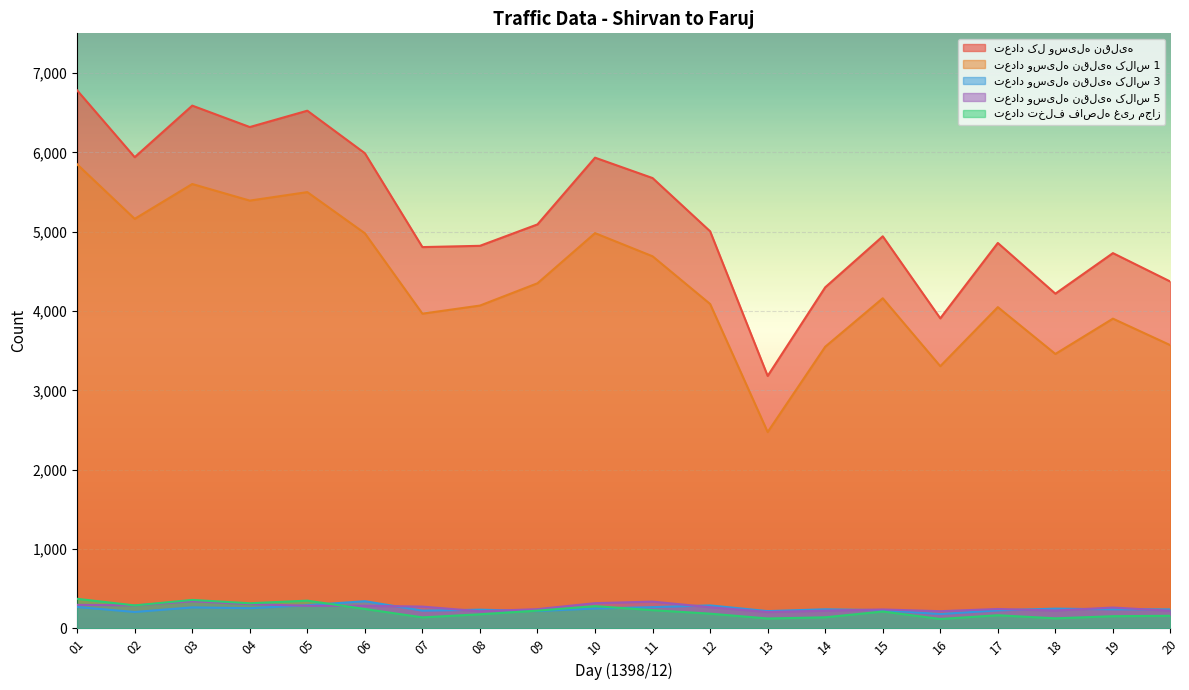

What is the difference between the تعداد تخلف فاصله غیر مجاز values at 14 and 17?

26